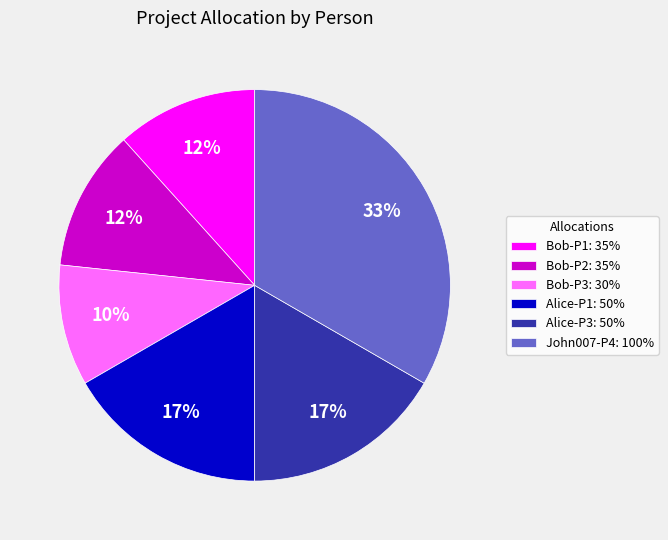

What is the largest slice in the pie chart?

John007-P4